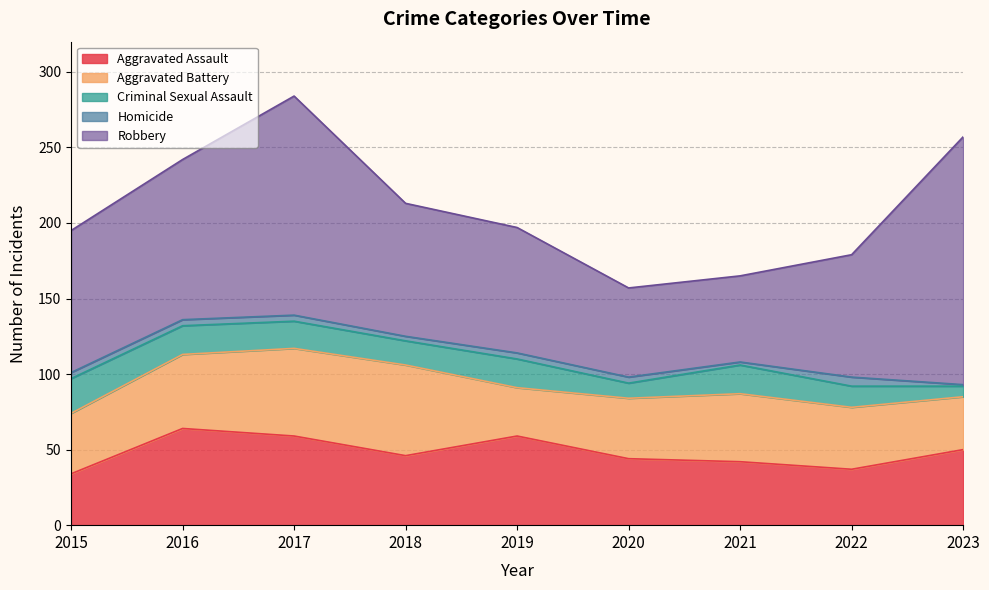

How many interior local valleys does the Robbery series have?

1